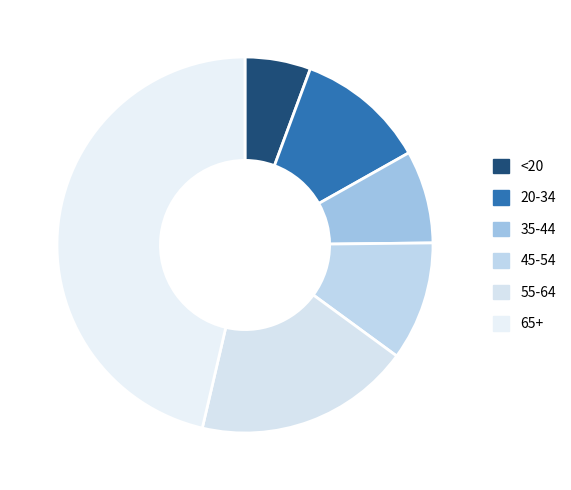

How many segments does this pie chart have?

6